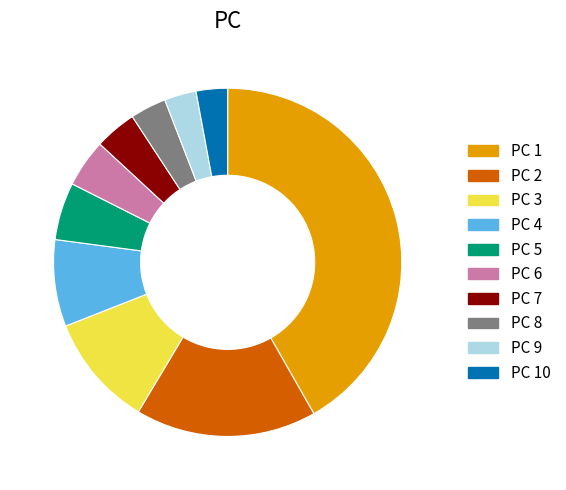

How many slices are in this pie chart?

10